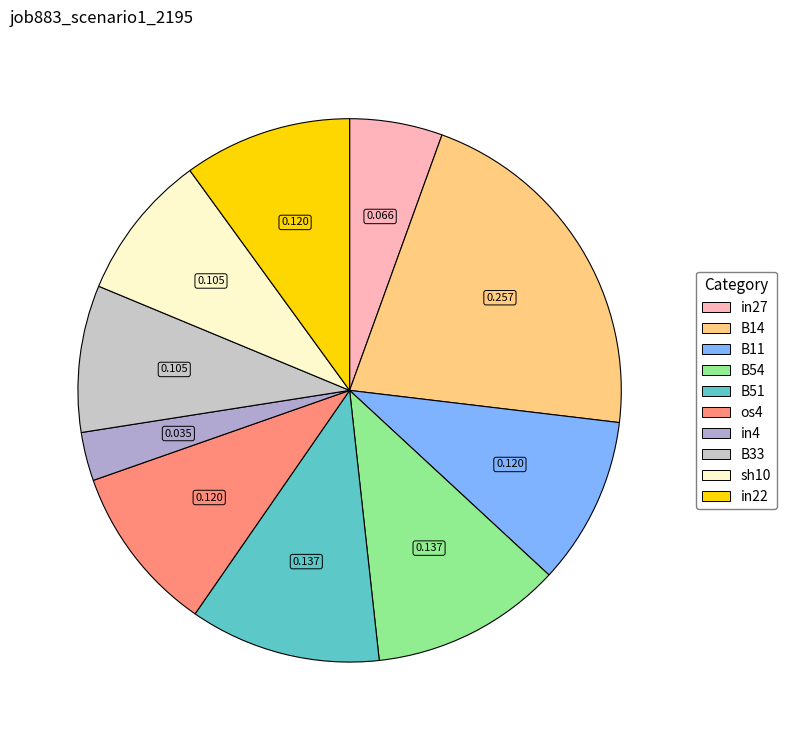

Do in27 and sh10 together represent more than half of the pie?

No